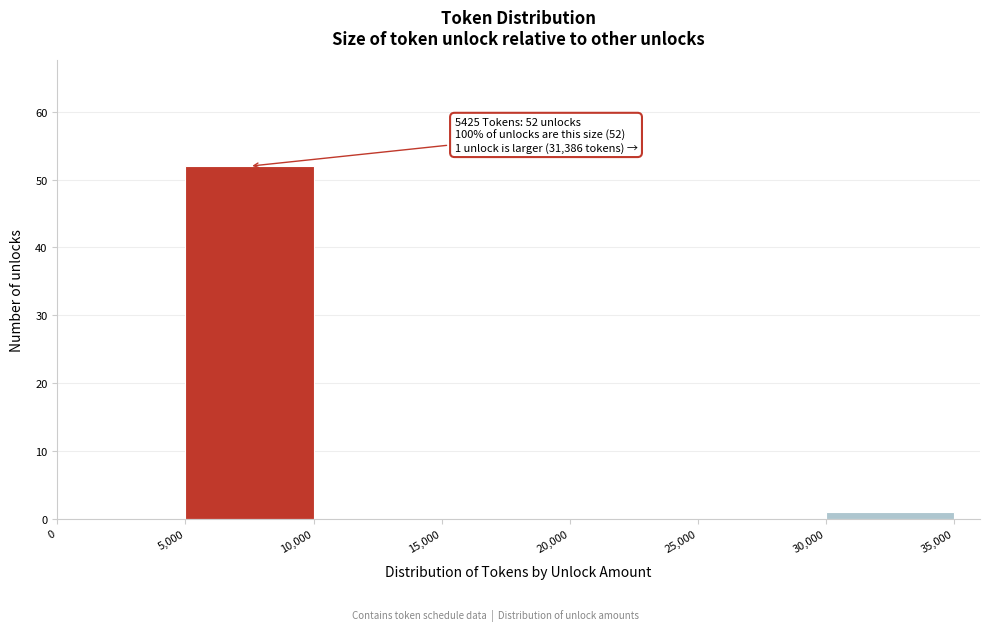

Which range on the x-axis has the tallest bar?

5,000 to 10,000